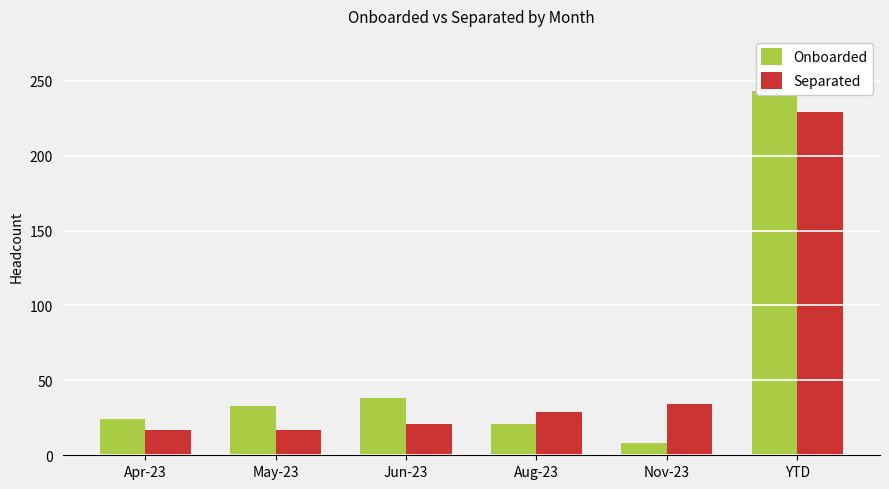

Are the bars grouped side by side (vs. stacked)?

Yes